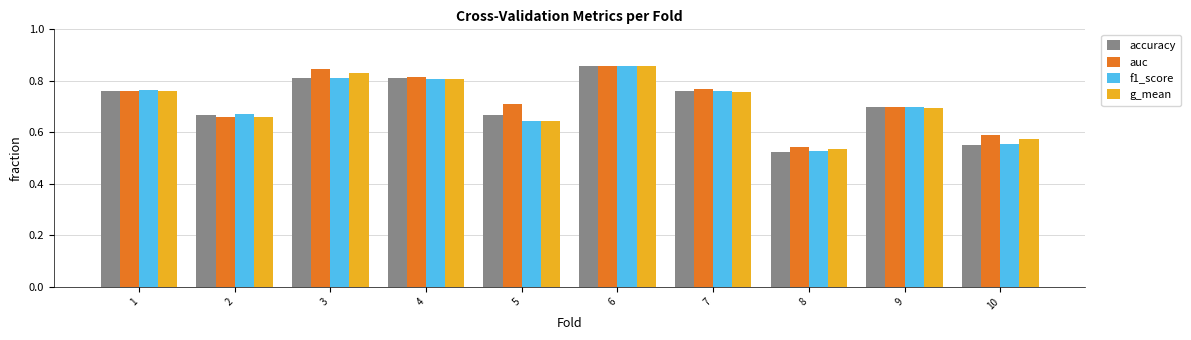

What is the sum of the auc values at 1 and 5?

1.5